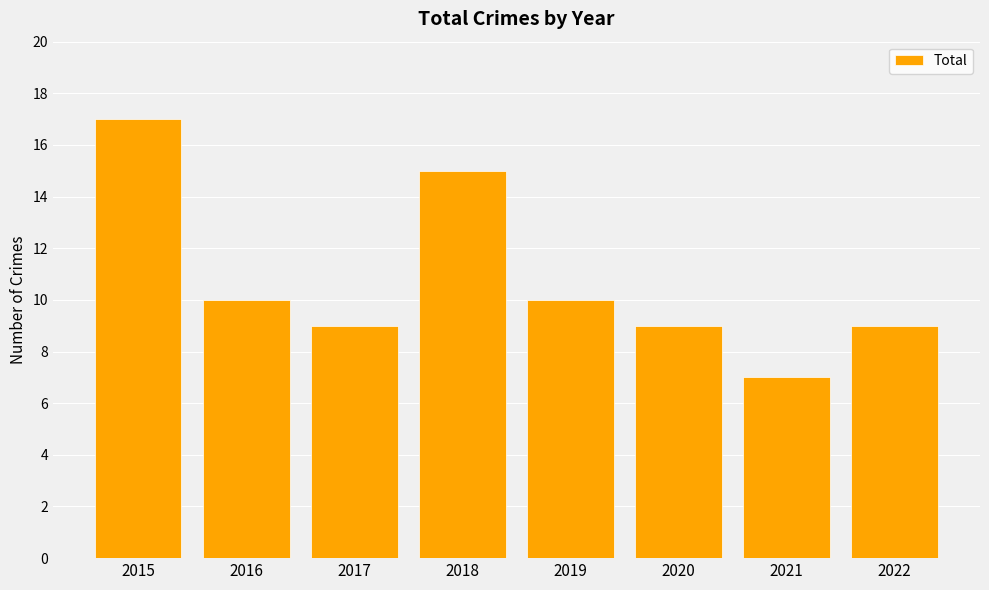

What is the maximum value shown in the chart?

17